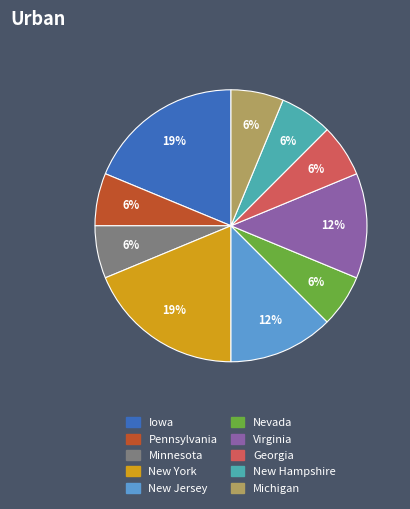

What percentage is the Pennsylvania slice, to the nearest percent?

6%